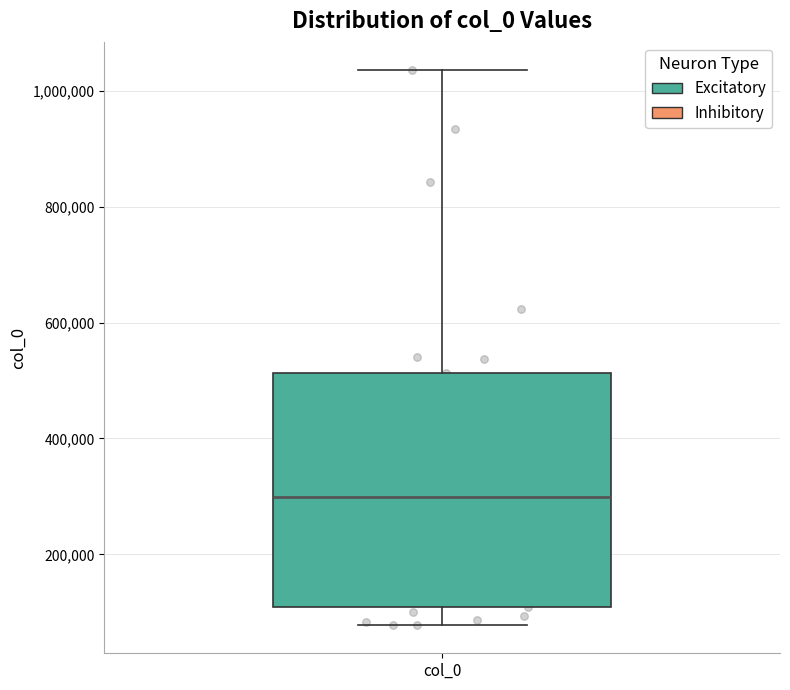

Read this box plot against the y-axis: the position of the median line, the range covered by the box, and the ends of both whiskers. The values are not printed on the chart, so give them approximately, as read against the axis.

median 300000, box 100000 to 520000, whiskers 80000 to 1040000